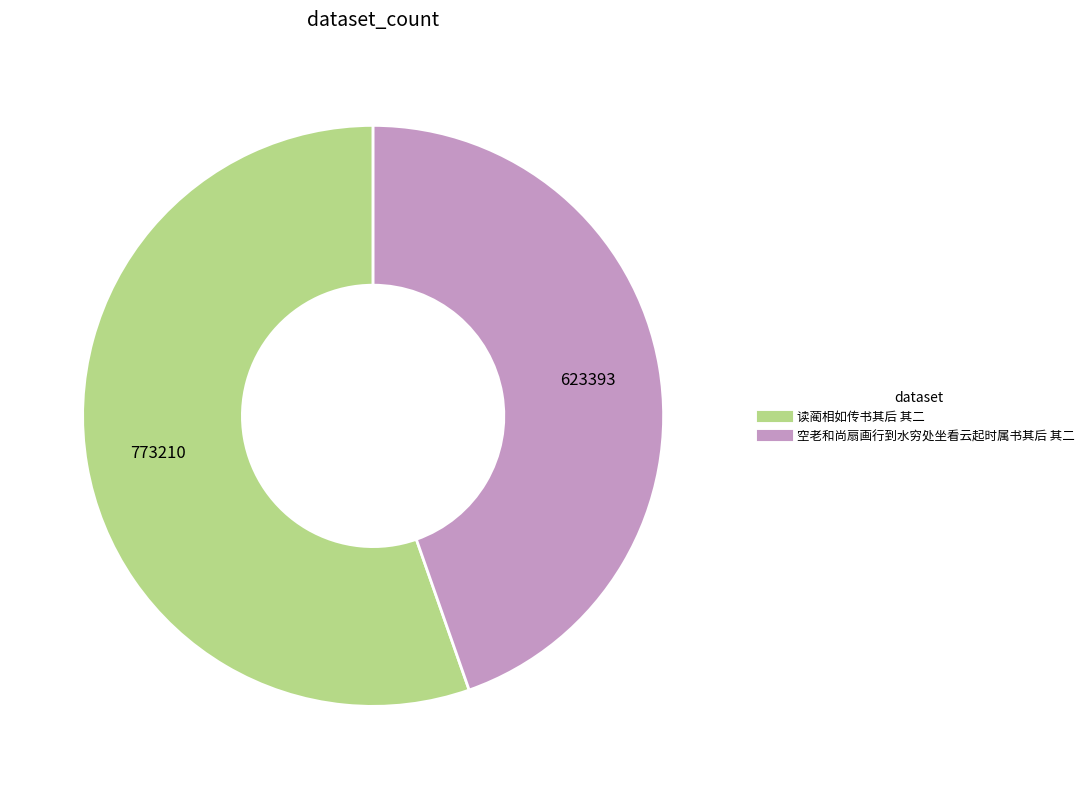

Combined, do 读蔺相如传书其后 其二 and 空老和尚扇画行到水穷处坐看云起时属书其后 其二 account for over 50%?

Yes